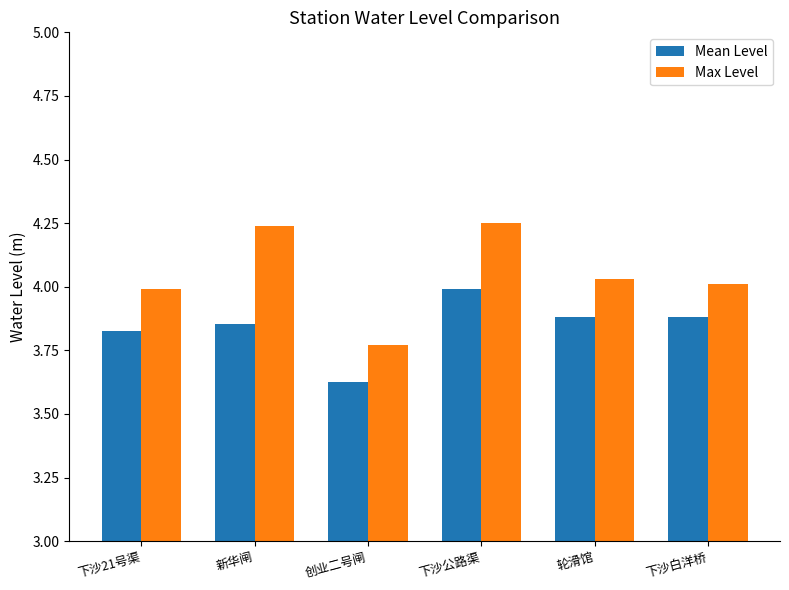

Rank the series by their maximum value, from highest to lowest.

Max Level, Mean Level